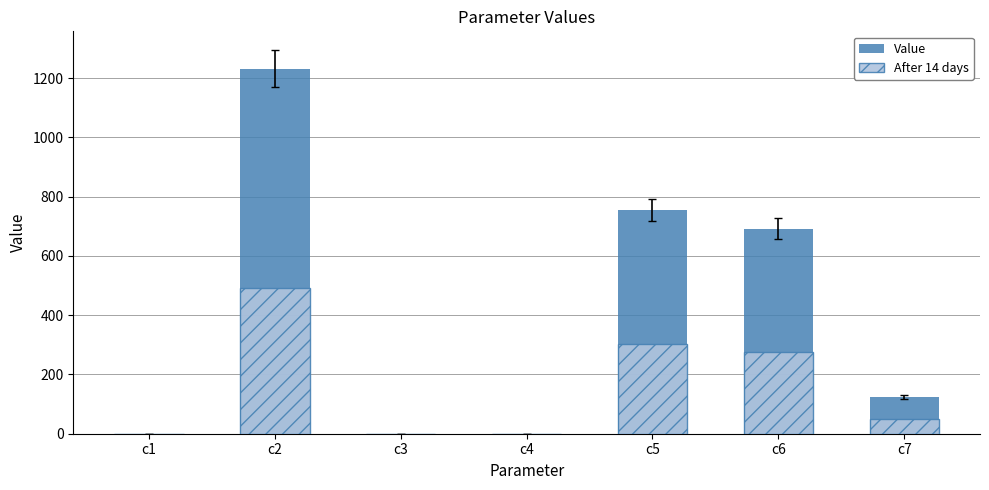

What is the spread (max minus min) of values at c2?

738.8